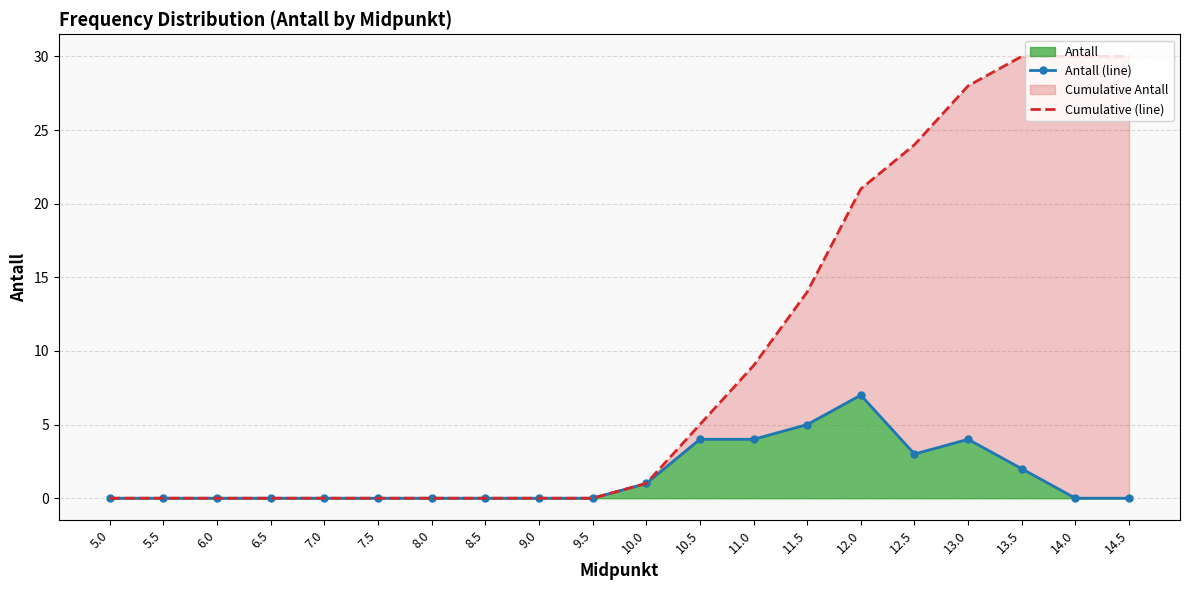

Is it true that Antall (line) equals 4 at 10.5?

True